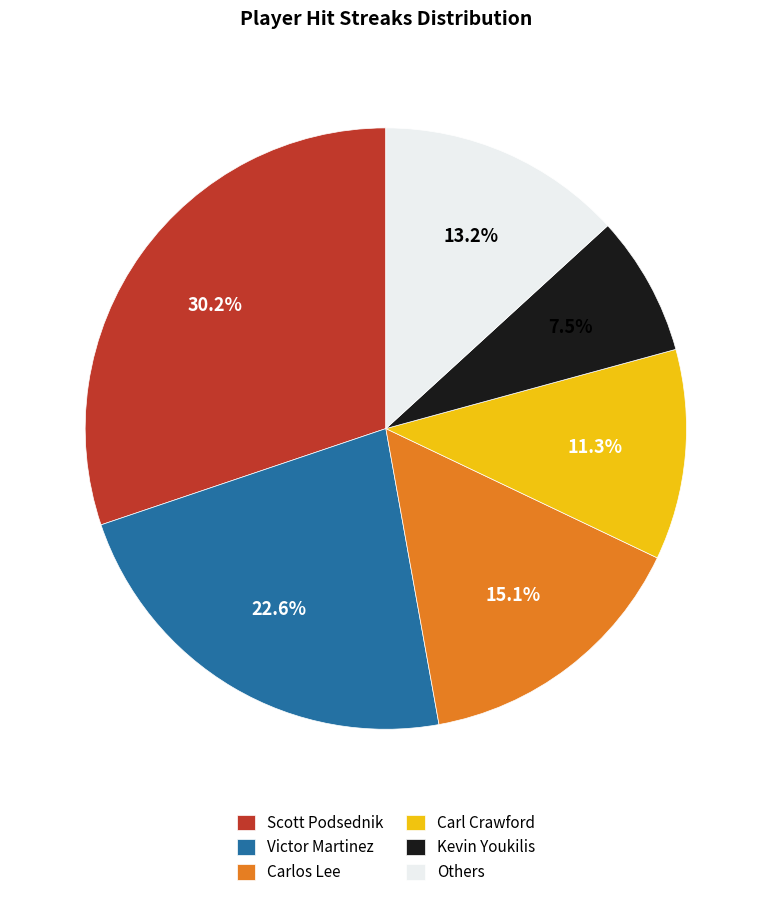

Which category has the smallest portion of the pie?

Kevin Youkilis